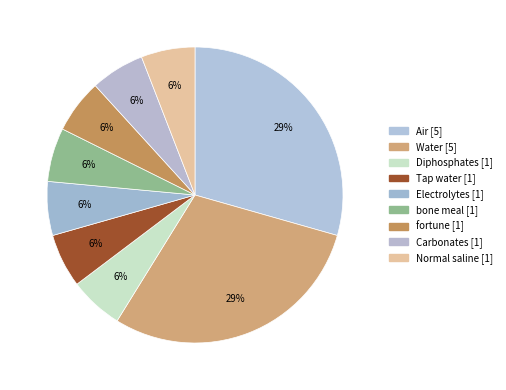

How many slices are in this pie chart?

9